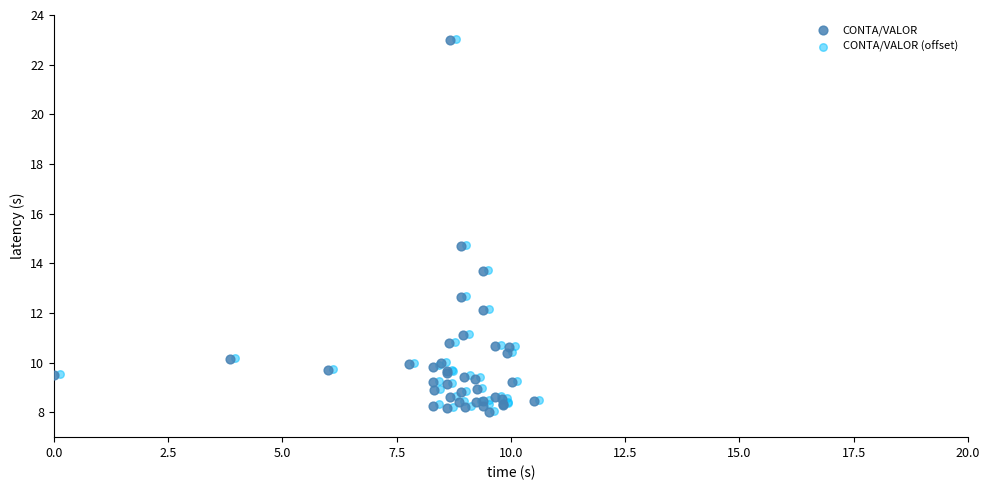

What are all the series names shown in the legend?

CONTA/VALOR, CONTA/VALOR (offset)